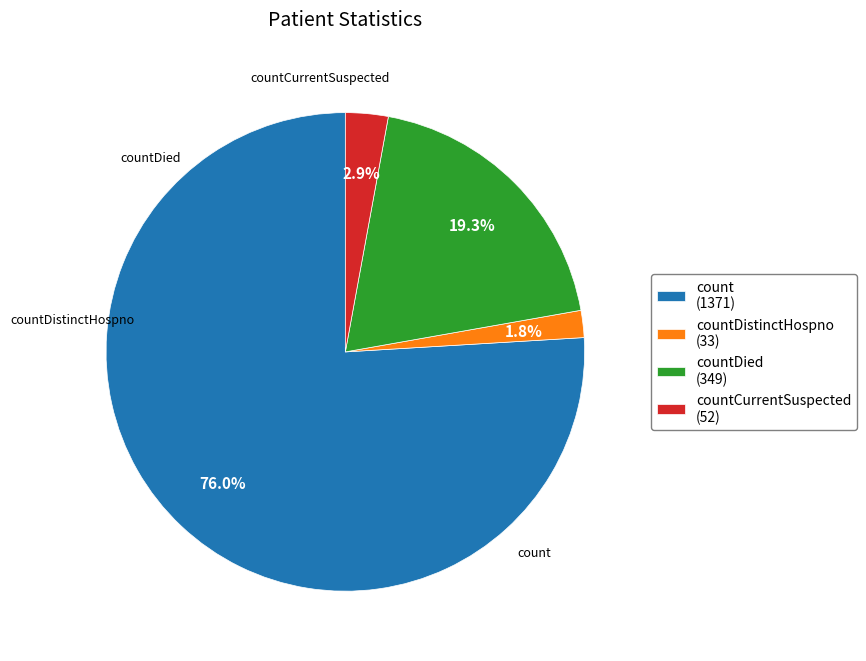

How much of the chart is everything except count?

24.0%